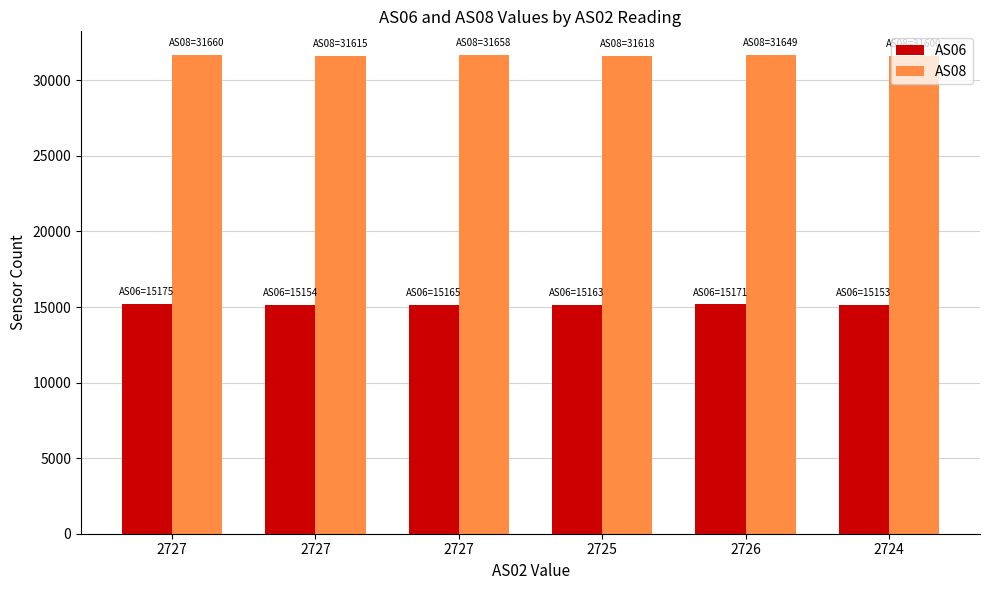

The AS08 series shows 31649 at 2726. True or false?

True